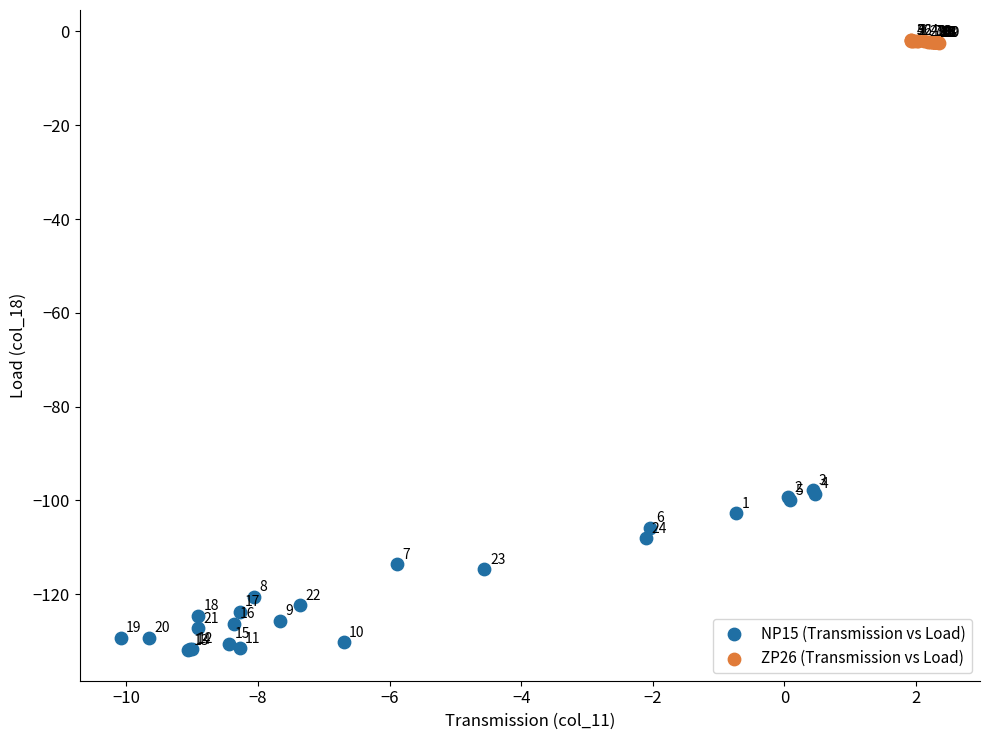

Which series has the widest spread of Y values?

NP15 (Transmission vs Load)